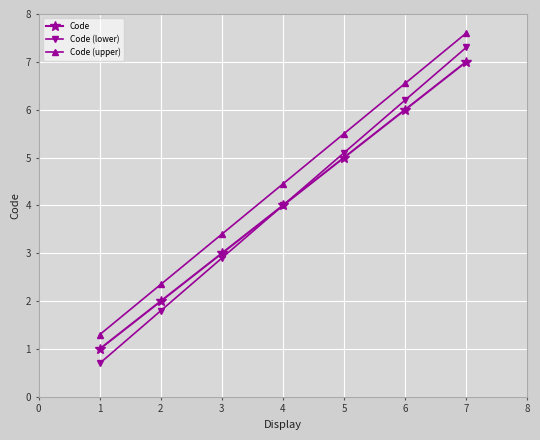

Rank the categories by Code (upper) value from highest to lowest.

7, 6, 5, 4, 3, 2, 1